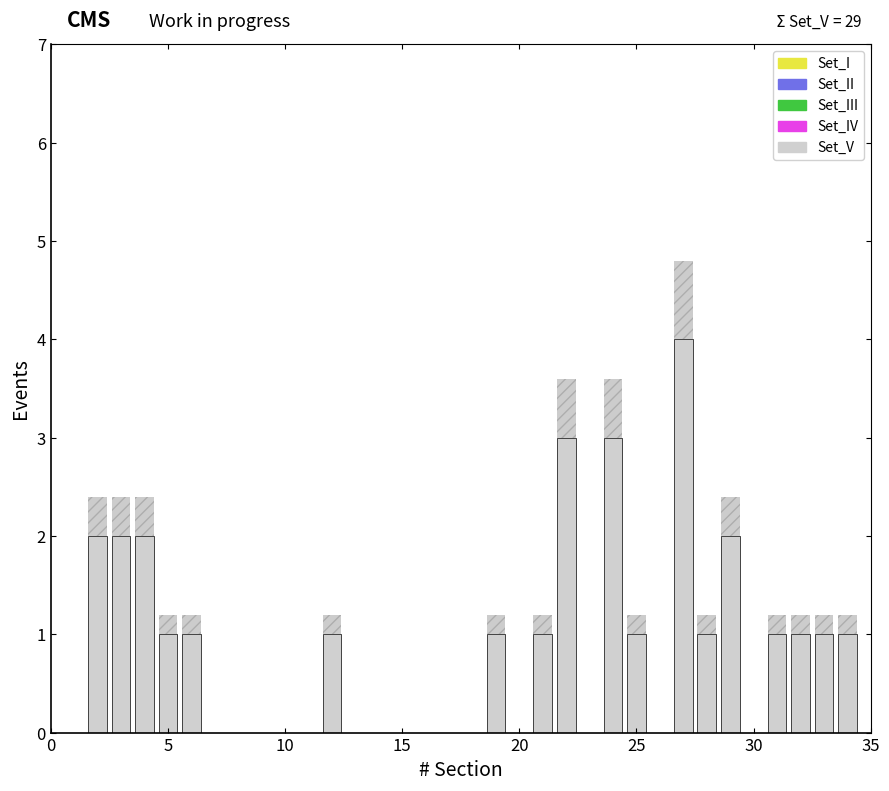

What is the sum of all values?

29